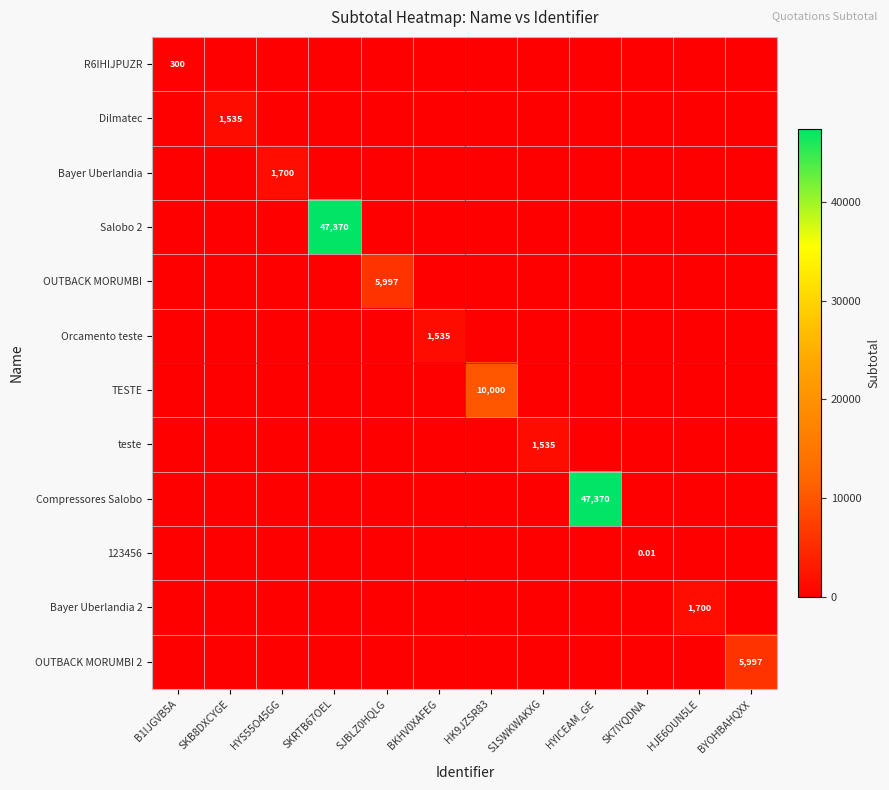

How many values in Bayer Uberlandia 2 are above zero?

1